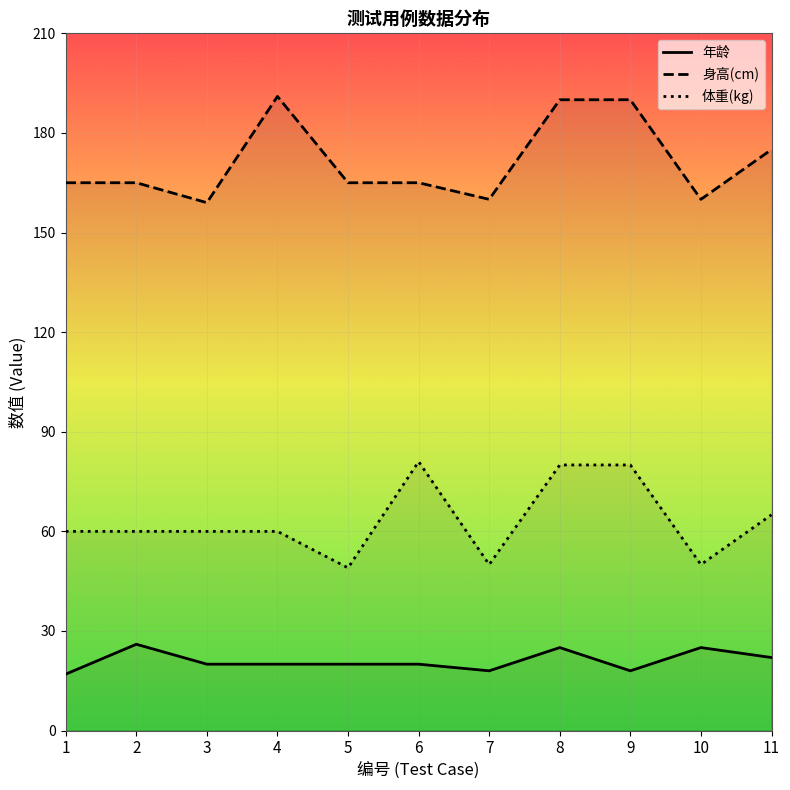

Where is the first local minimum for 体重(kg)?

5